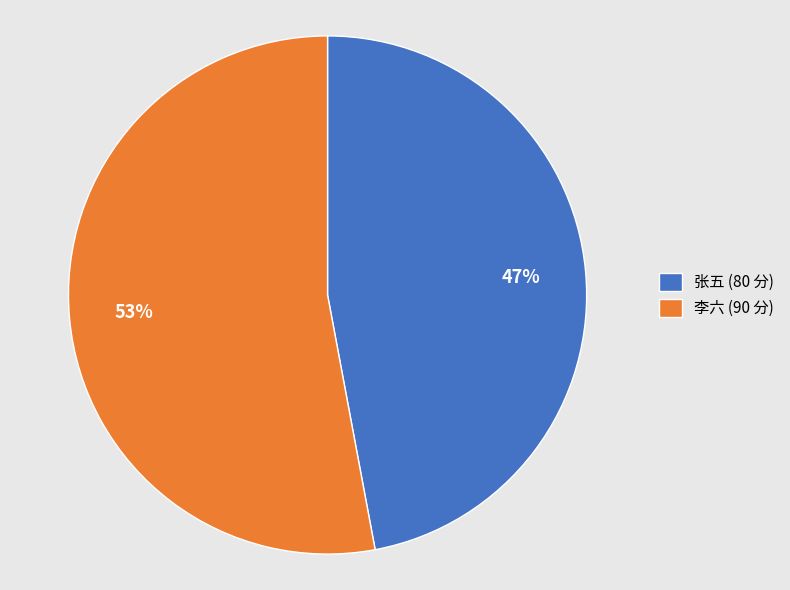

Which category accounts for the majority?

李六